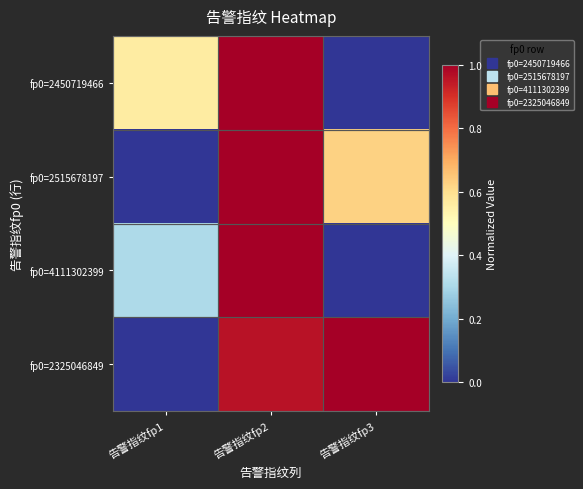

Which series has the largest range (max minus min)?

fp0=2450719466